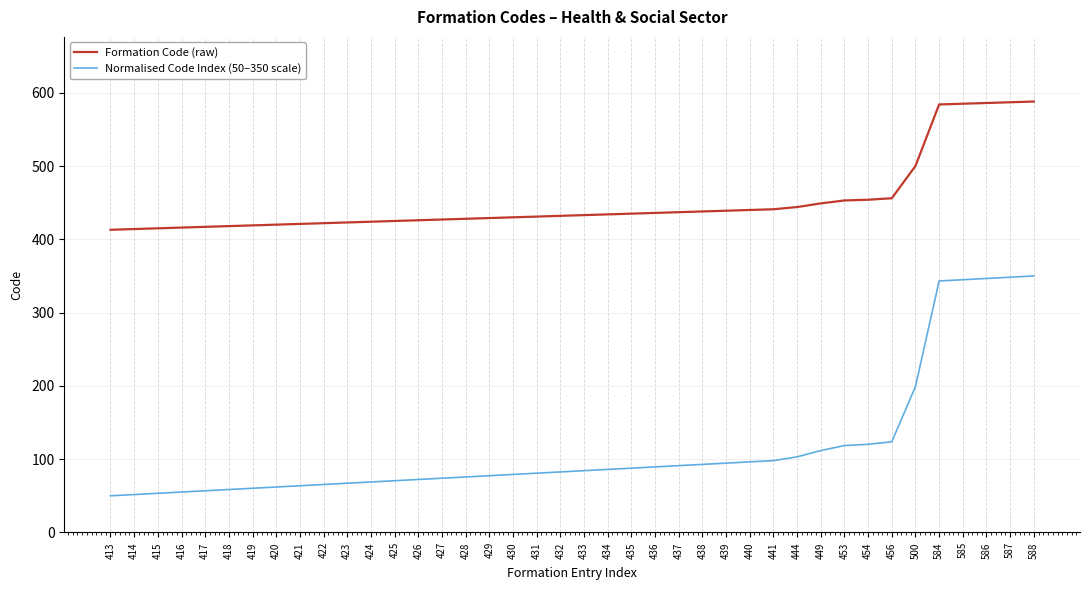

Which series has the largest total across all categories?

Formation Code (raw)